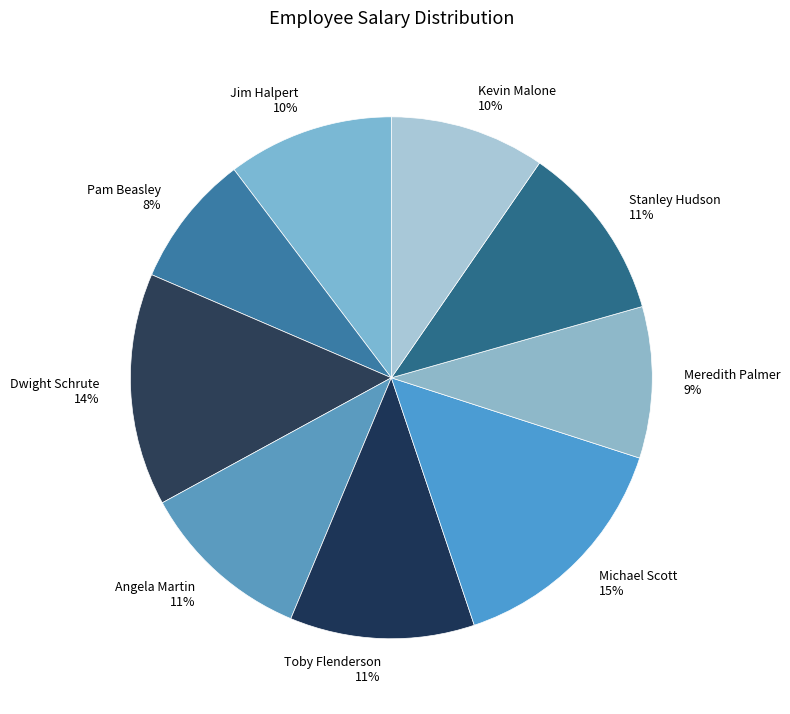

Is it true that Toby Flenderson is 11% of the pie?

True